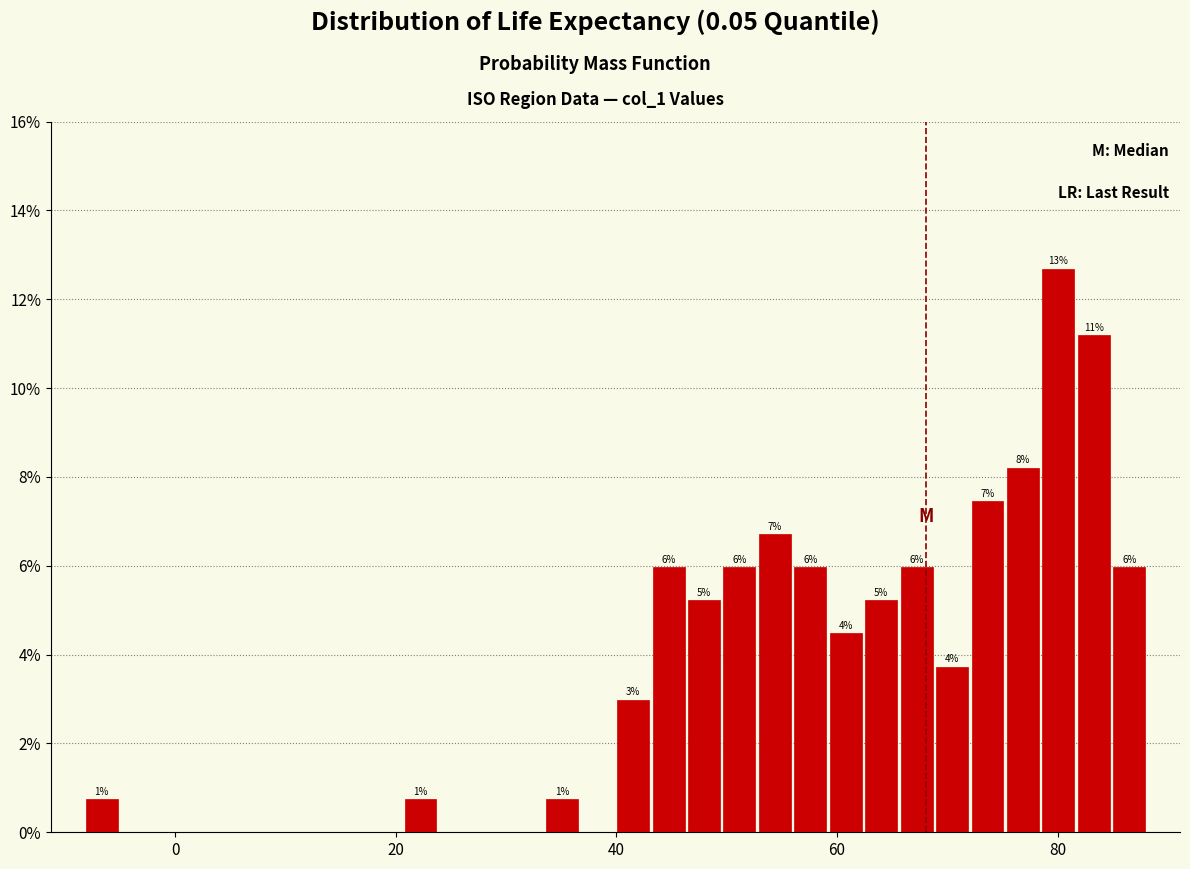

Around what value on the x-axis is the tallest bar? Give the approximate position of its centre, as read against the axis.

80